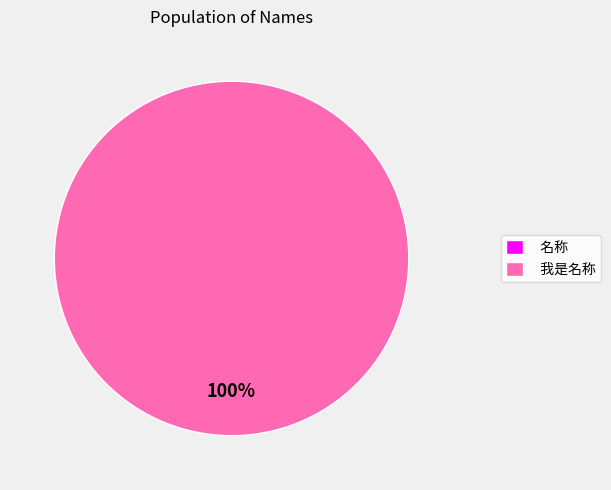

Does 名称 account for over 50% of the chart?

No